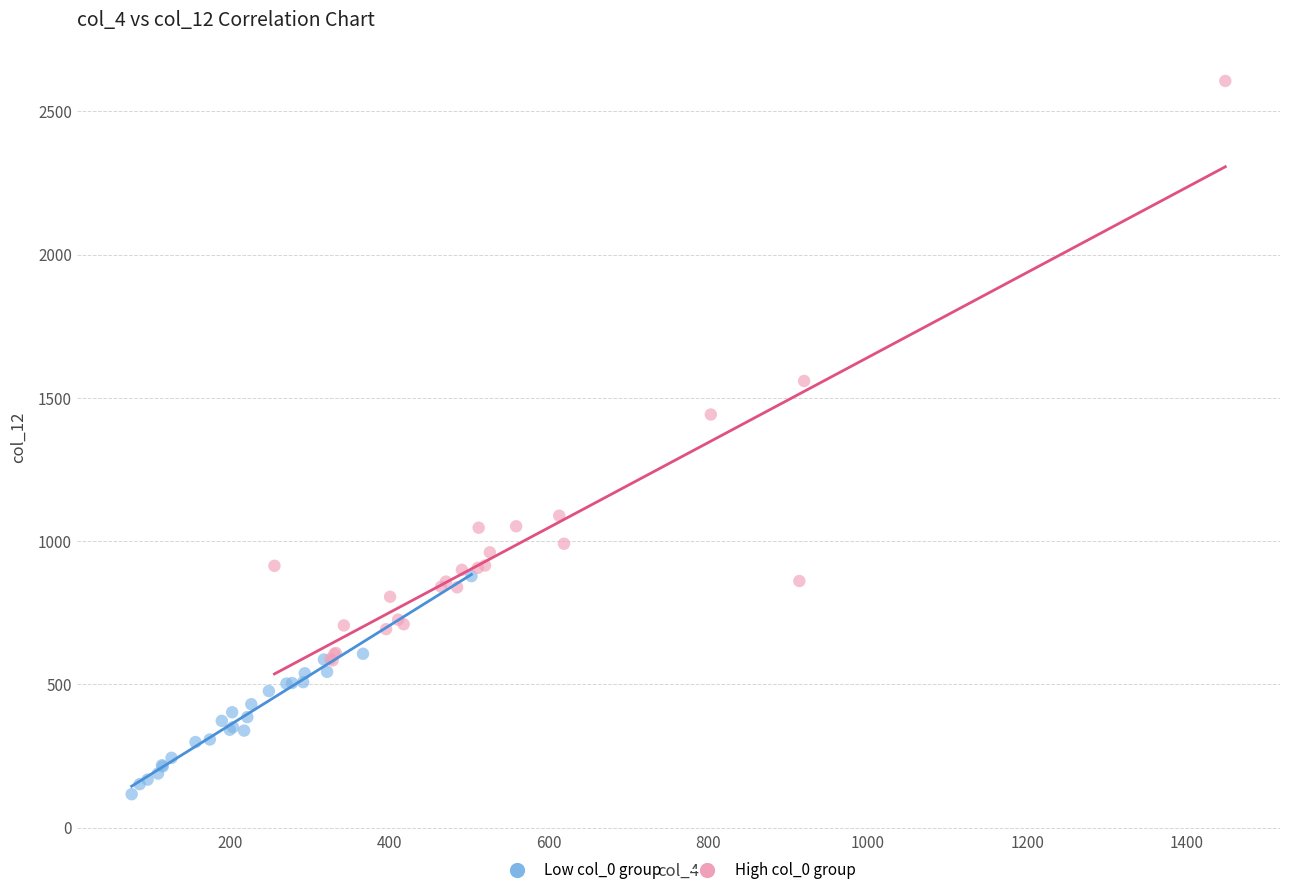

Which series contains the highest Y value?

High col_0 group